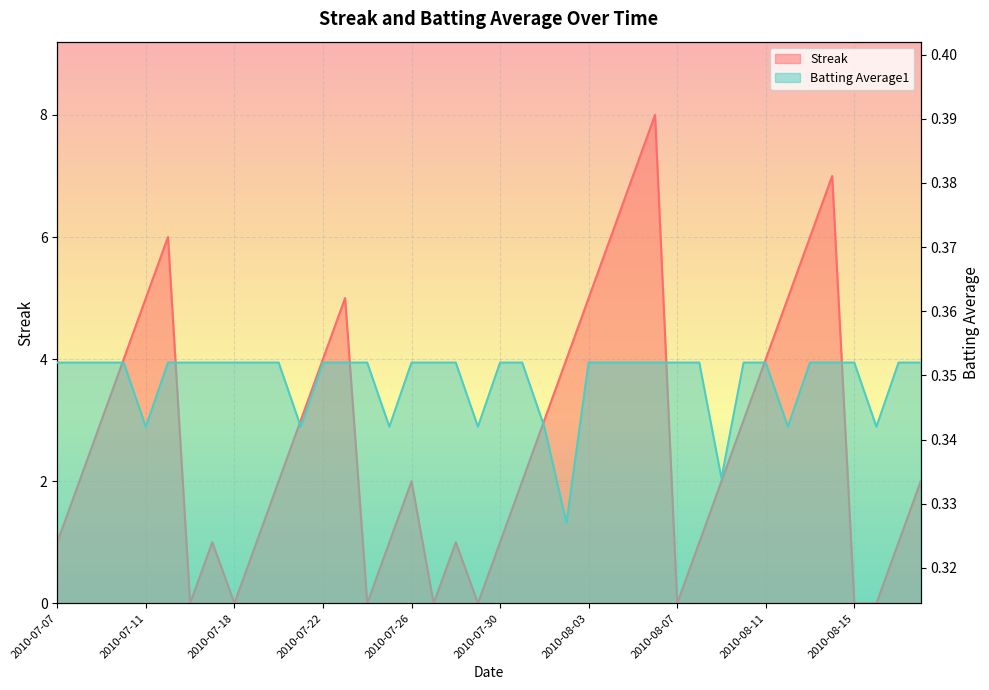

Reading left to right, what are all the values shown in this chart?

Streak: 1.0	2.0	3.0	4.0	5.0	6.0	0.0	1.0	0.0	1.0	2.0	3.0	4.0	5.0	0.0	1.0	2.0	0.0	1.0	0.0	1.0	2.0	3.0	4.0	5.0	6.0	7.0	8.0	0.0	1.0	2.0	3.0	4.0	5.0	6.0	7.0	0.0	0.0	1.0	2.0
Batting Average1: 0.4	0.4	0.4	0.4	0.3	0.4	0.4	0.4	0.4	0.4	0.4	0.3	0.4	0.4	0.4	0.3	0.4	0.4	0.4	0.3	0.4	0.4	0.3	0.3	0.4	0.4	0.4	0.4	0.4	0.4	0.3	0.4	0.4	0.3	0.4	0.4	0.4	0.3	0.4	0.4